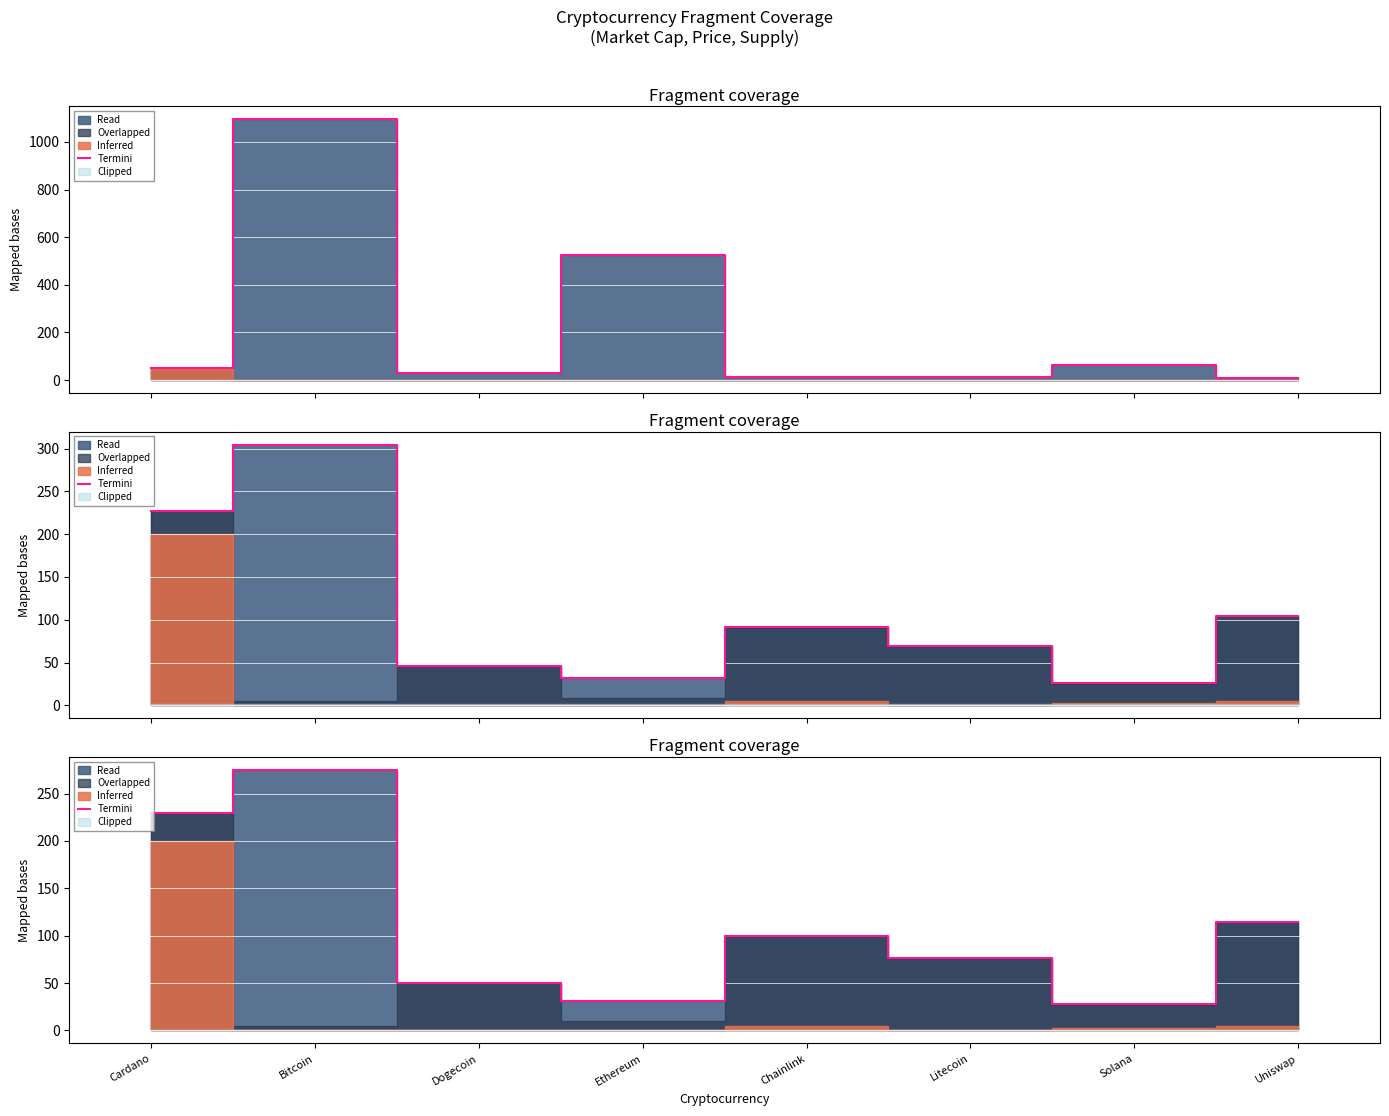

What is the label of the 1st point from the right?

Uniswap